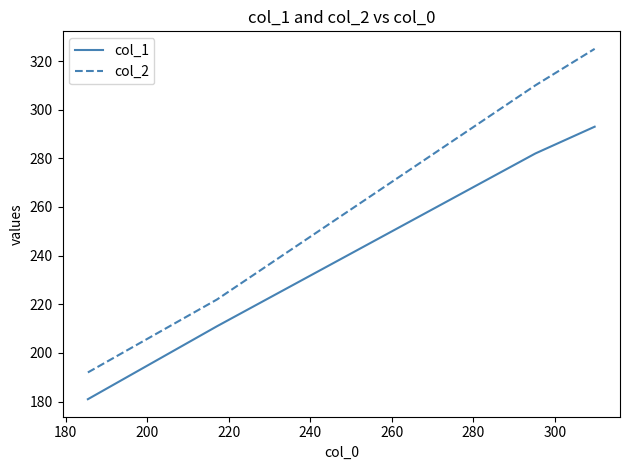

How many lines are shown in the chart?

2